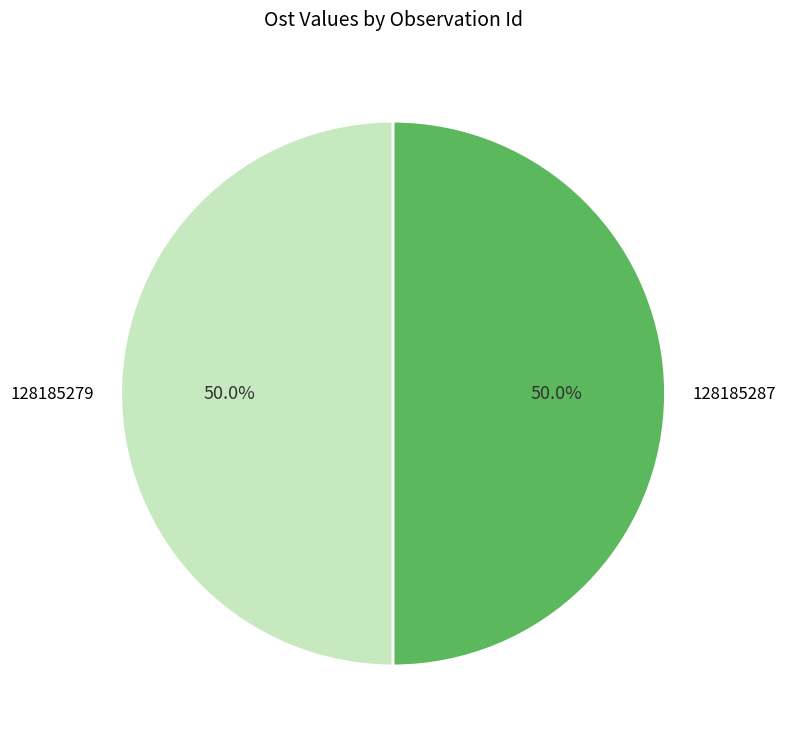

True or false: 128185279 accounts for 50% of the total.

True